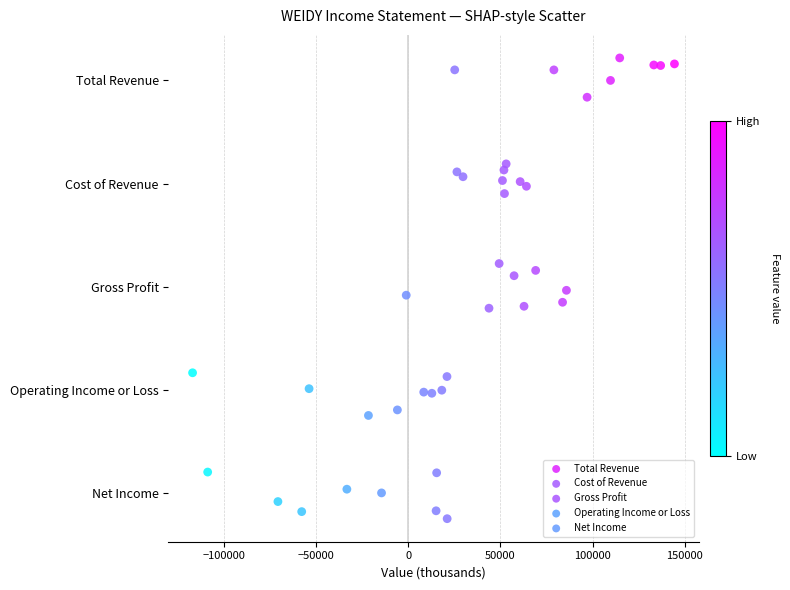

Which series reaches the maximum Y coordinate?

Total Revenue